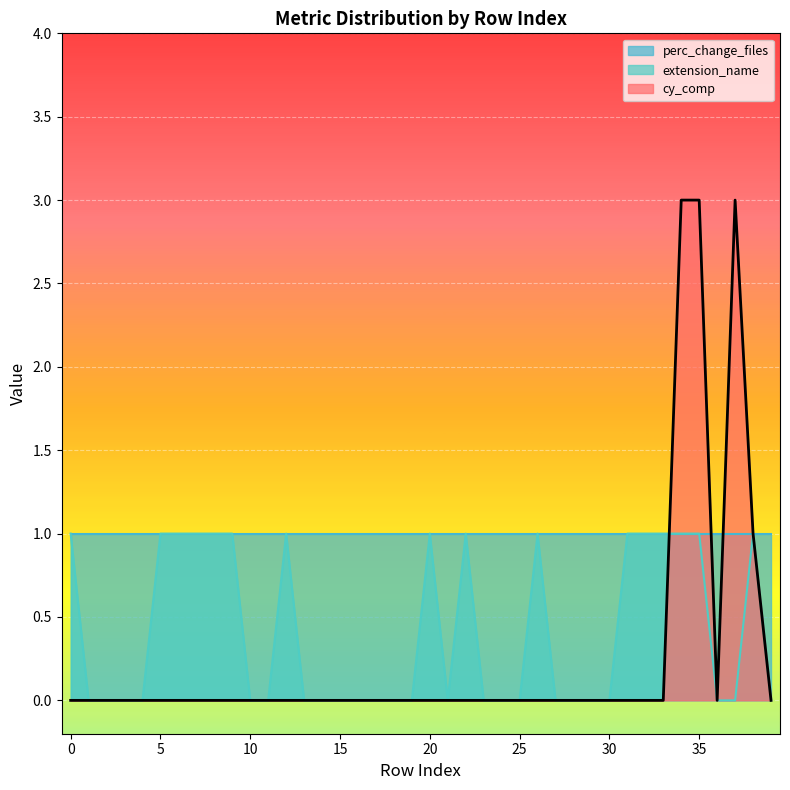

True or false: extension_name has a value of 0 at 13.

True